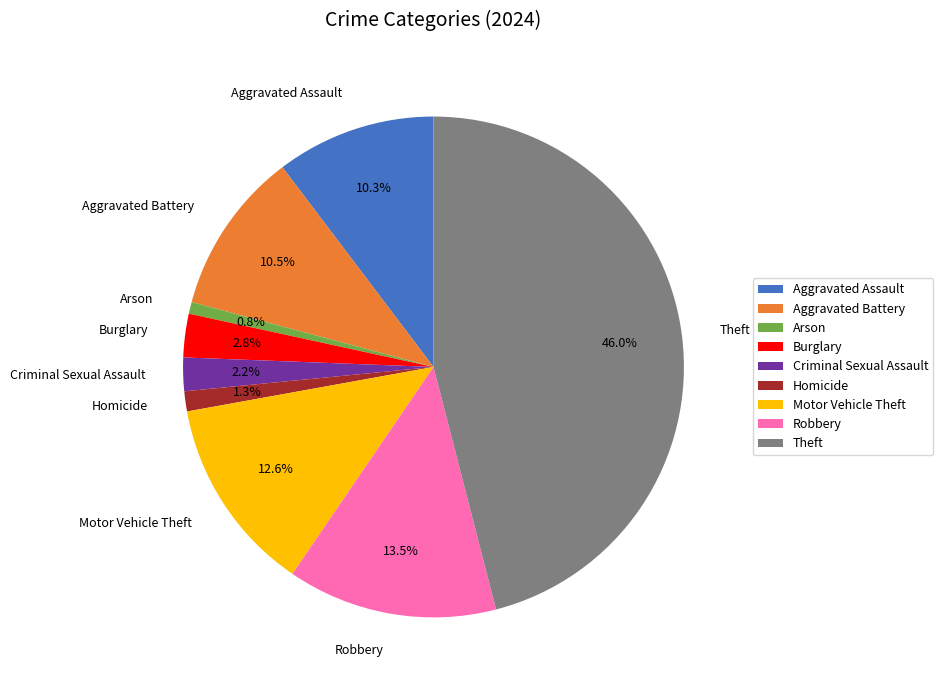

Is the sum of Theft and Arson greater than half?

No